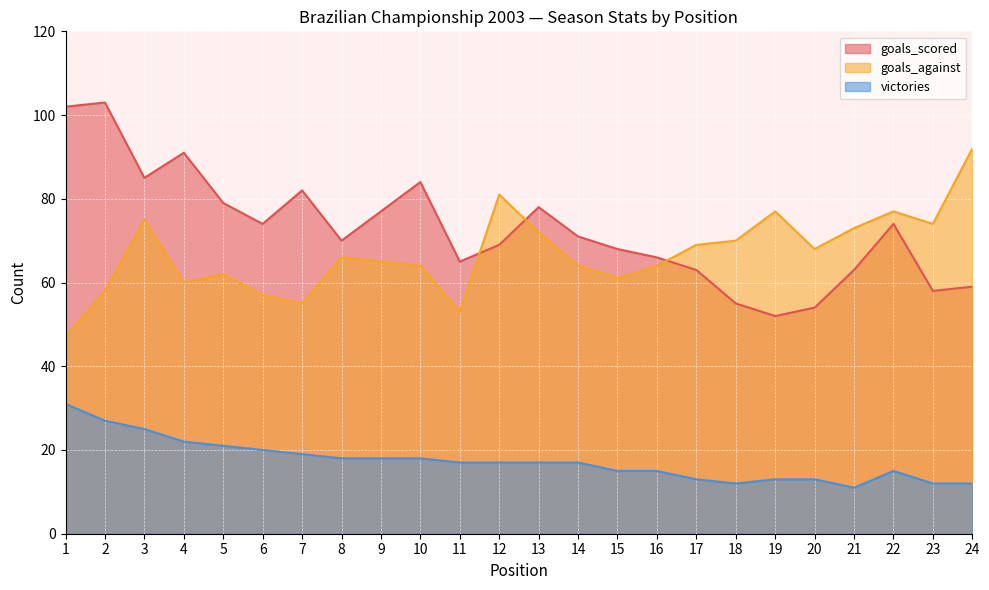

Is it true that goals_scored equals 16 at 13?

False